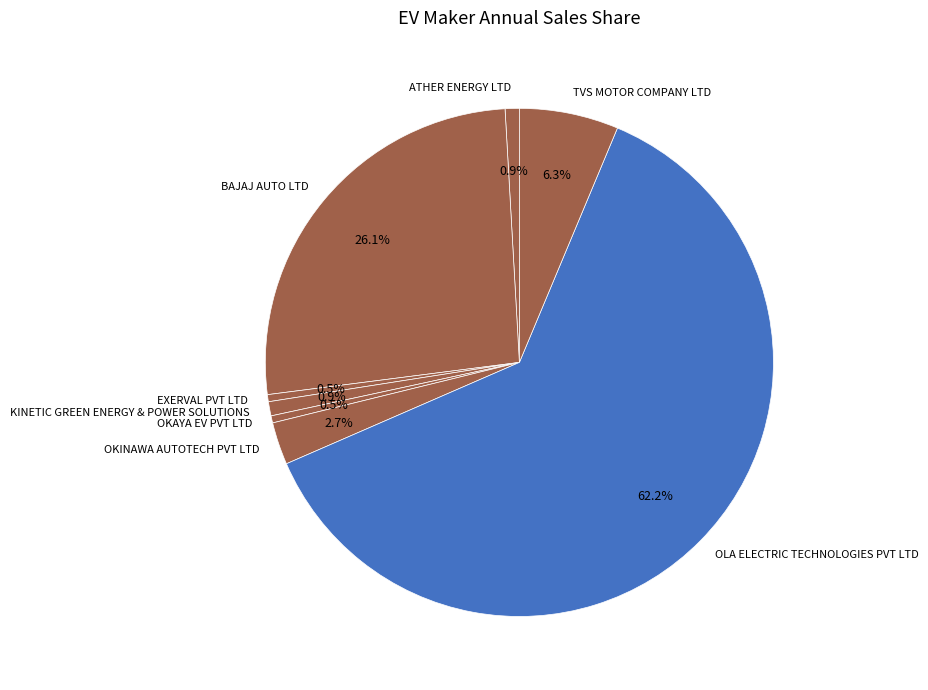

What is the largest slice in the pie chart?

OLA ELECTRIC TECHNOLOGIES PVT LTD